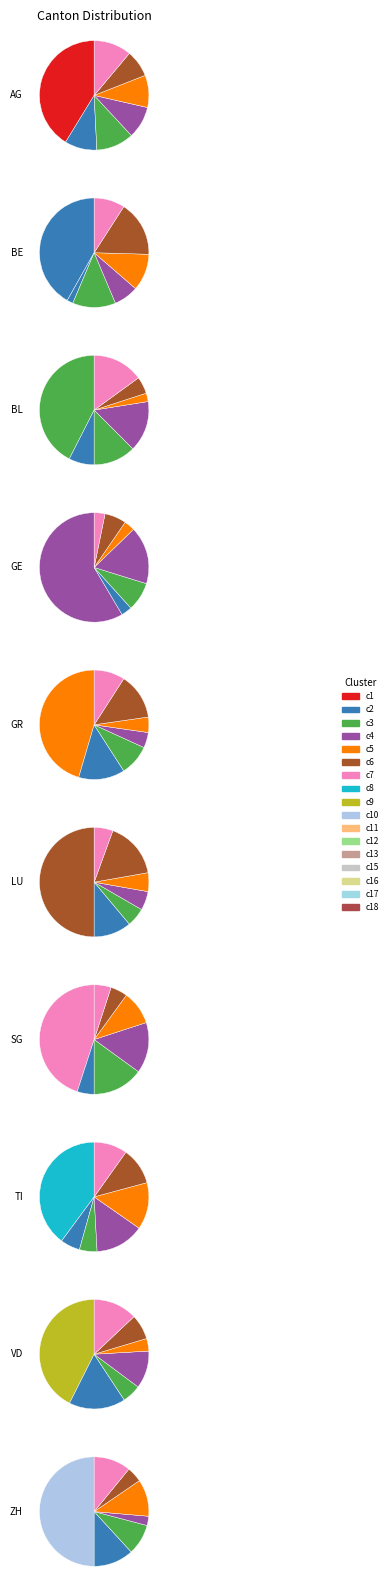

How many slices are in this pie chart?

10